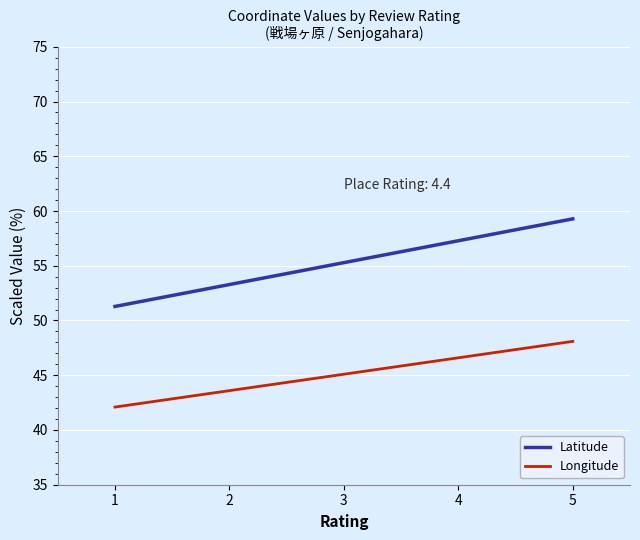

The Latitude series shows 90.5 at 2. True or false?

False